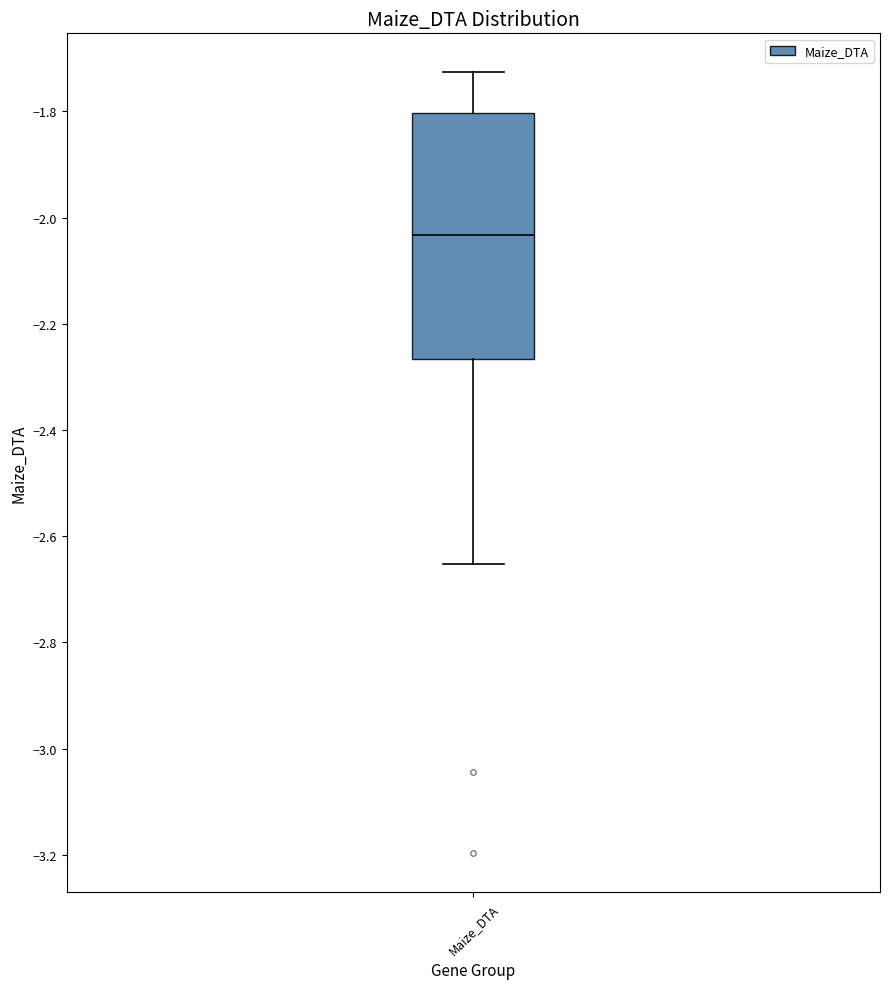

Where does the lower whisker of the box for Maize_DTA end on the y-axis? The values are not printed on the chart, so give them approximately, as read against the axis.

-2.66